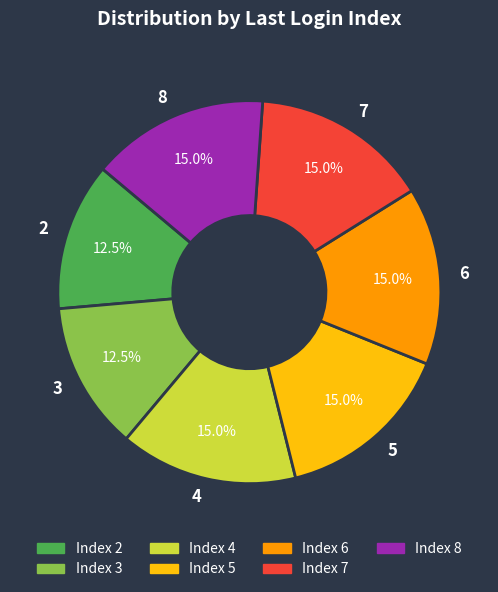

Does any single category account for the majority?

No